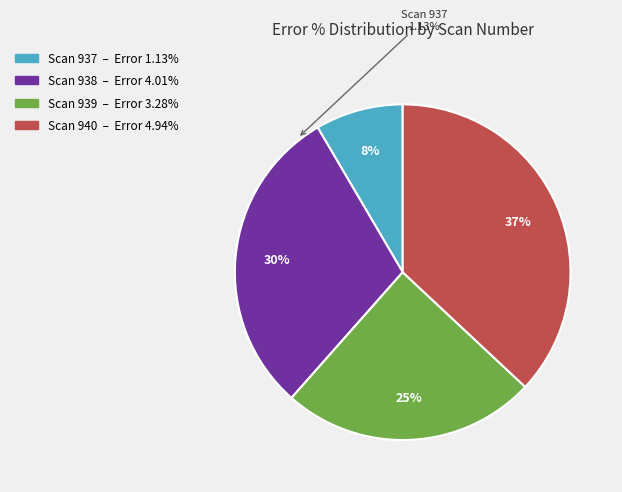

To the nearest percent, what is the difference between the largest and smallest slice percentages?

29%